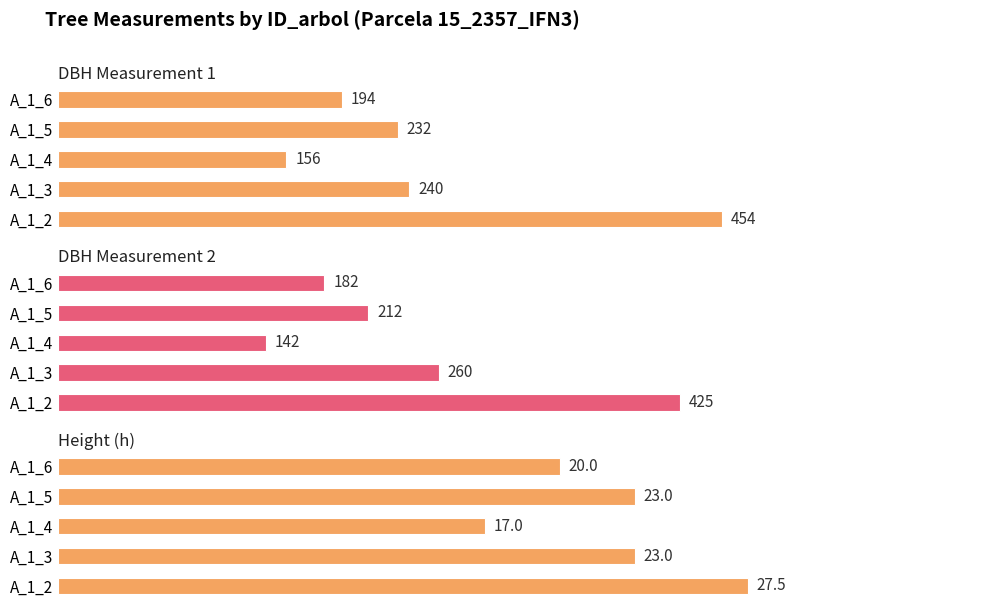

Are the bars grouped side by side (vs. stacked)?

Yes